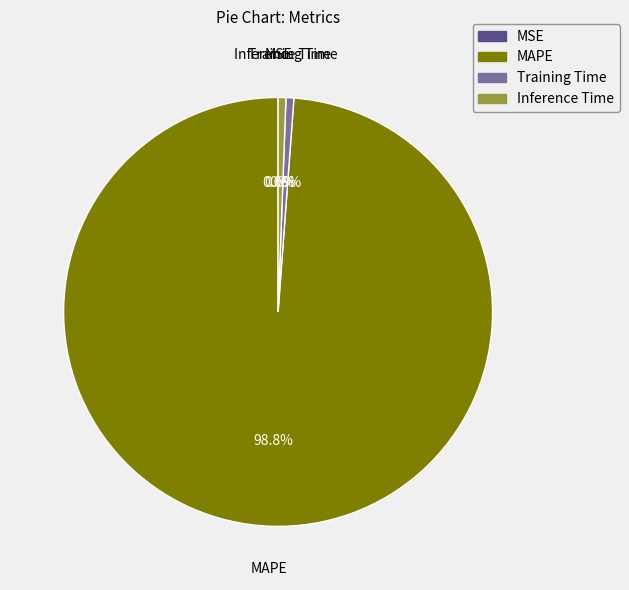

Which category has the biggest portion of the pie?

MAPE